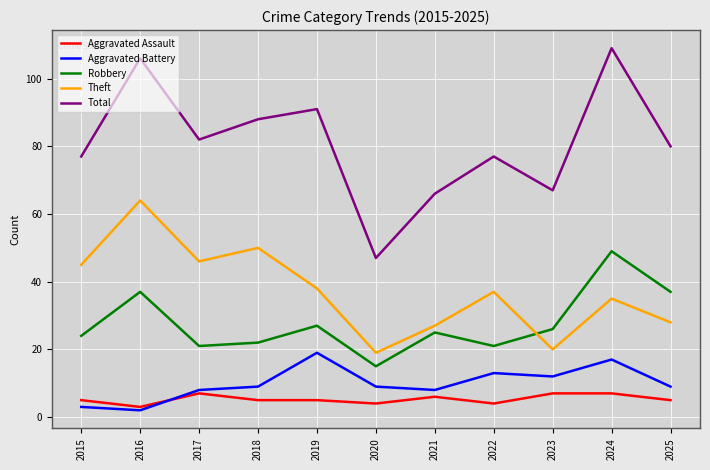

Between 2015 and 2021, which series saw the biggest shift?

Theft